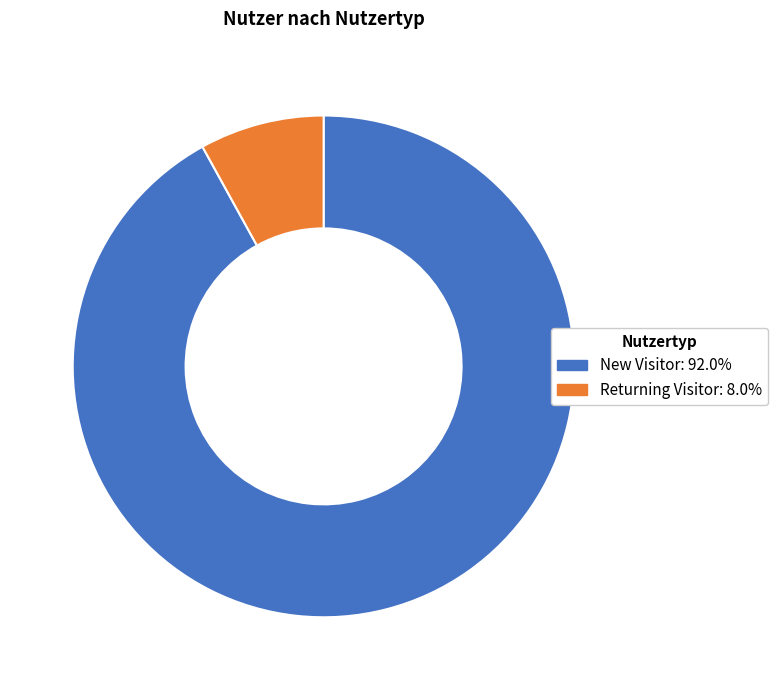

Does New Visitor account for over 50% of the chart?

Yes